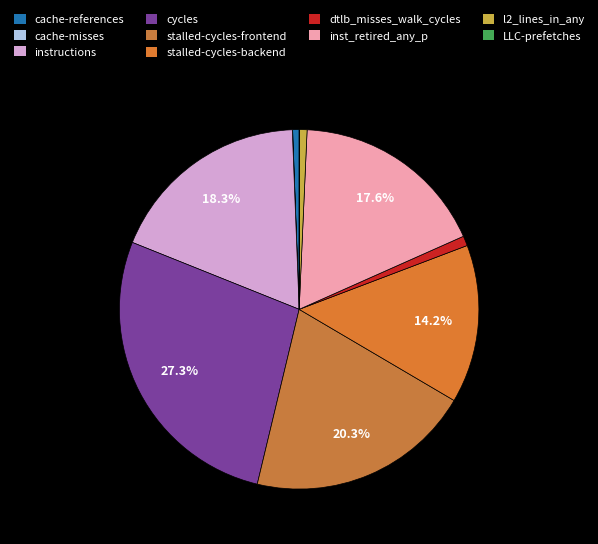

Rank the categories by value from highest to lowest.

cycles, stalled-cycles-frontend, instructions, inst_retired_any_p, stalled-cycles-backend, dtlb_misses_walk_cycles, l2_lines_in_any, cache-references, LLC-prefetches, cache-misses